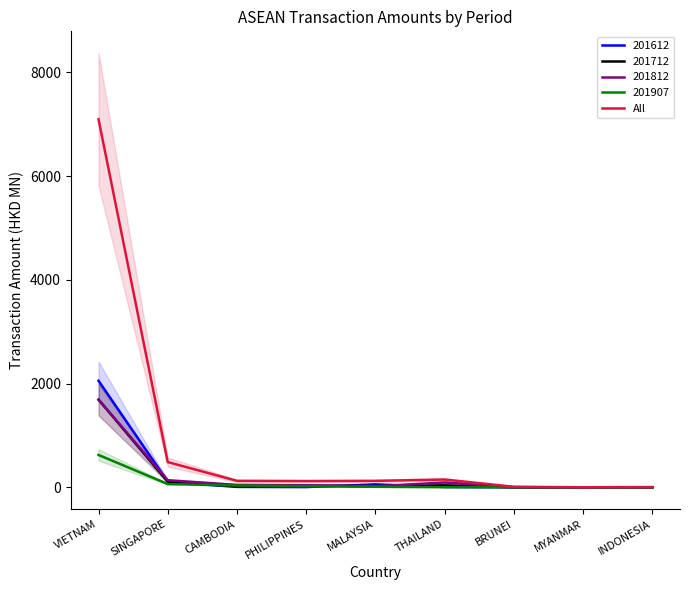

What is the difference between the maximum and minimum values?

7091.6